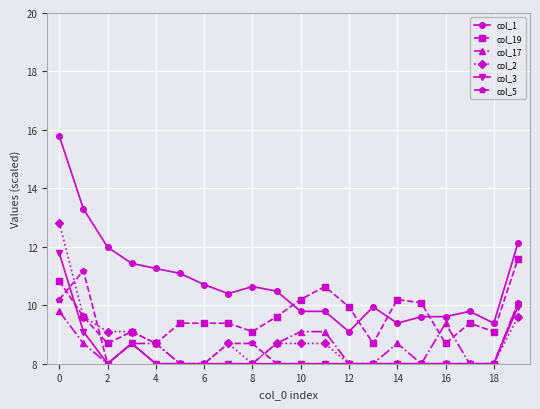

What is the value of the col_3 point at the 15th from the left?

8.0